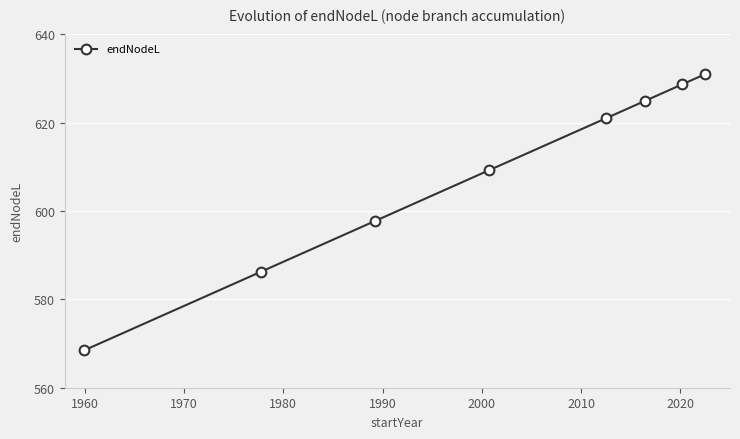

What is the minimum value shown in the chart?

568.5